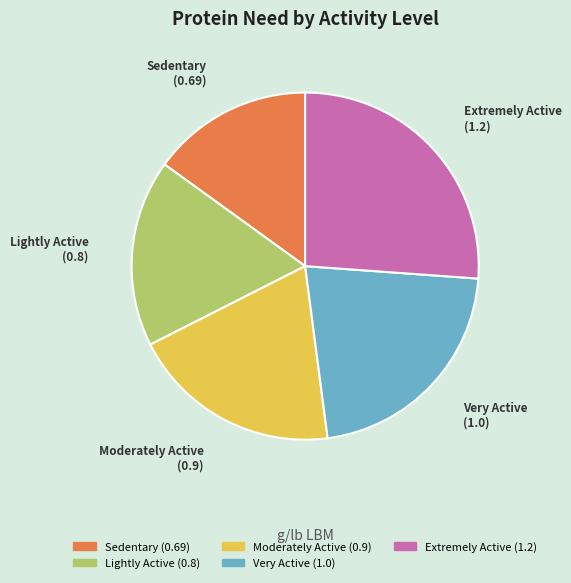

Between Lightly Active and Very Active, which is larger?

Very Active